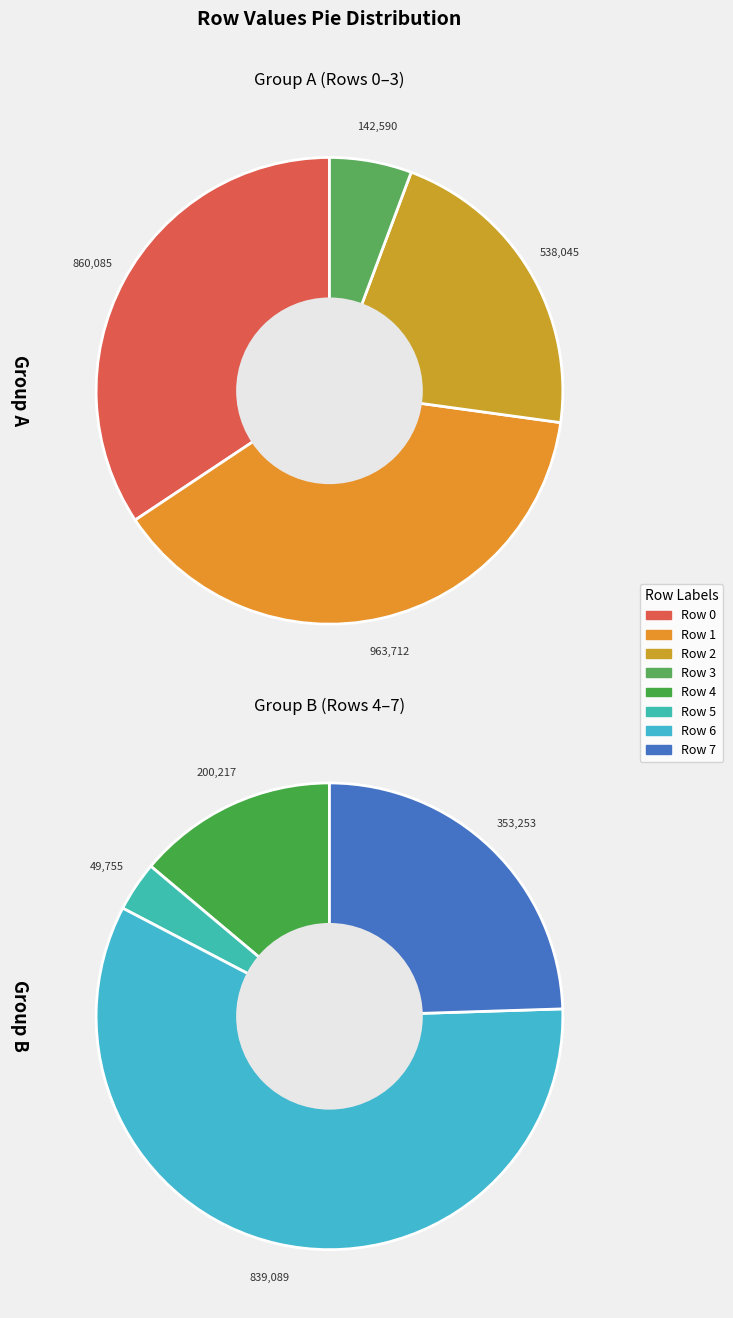

Which has a higher value, Row 2 or Row 5?

Row 2